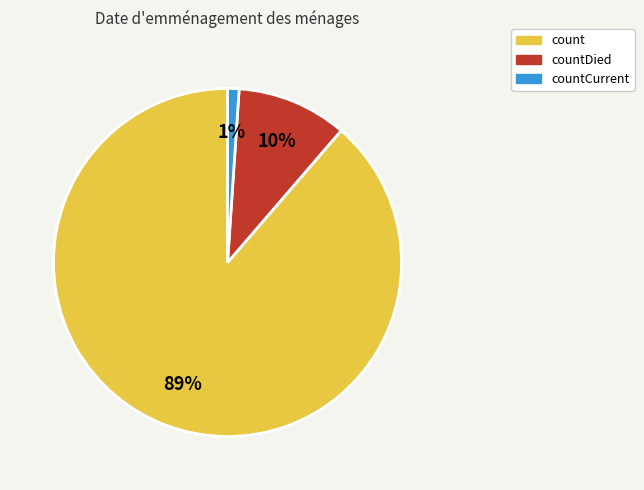

To the nearest percent, what is the average slice percentage?

33%